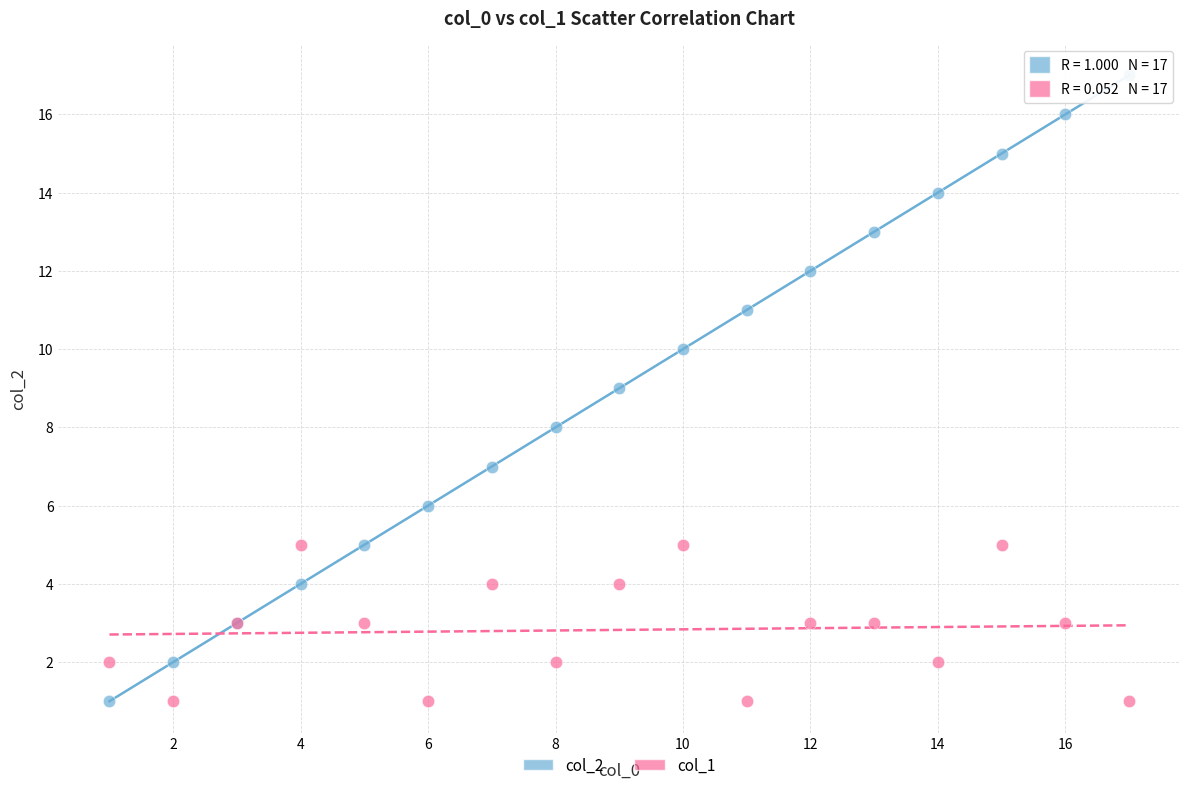

What is the X range (max minus min) for the scatter plot?

16